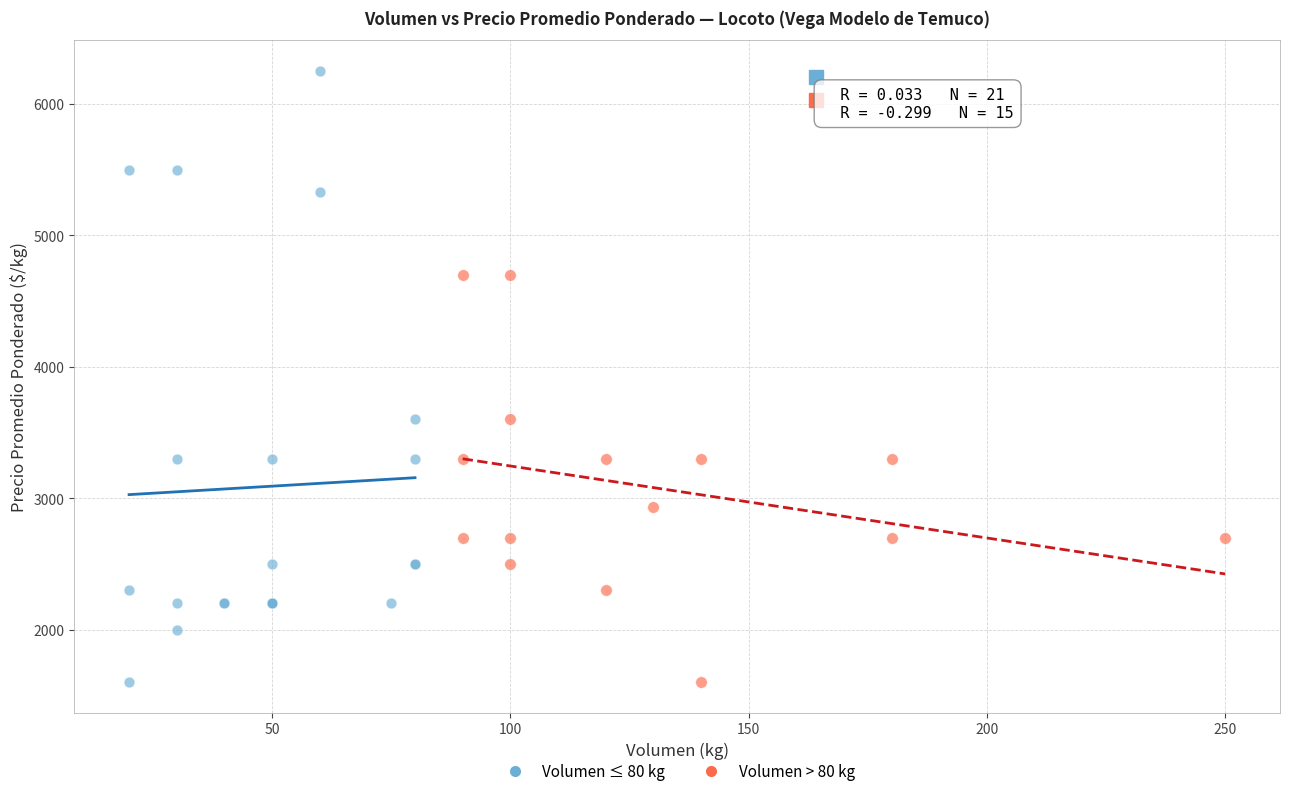

What are all the series names shown in the legend?

Volumen ≤ 80 kg, Volumen > 80 kg